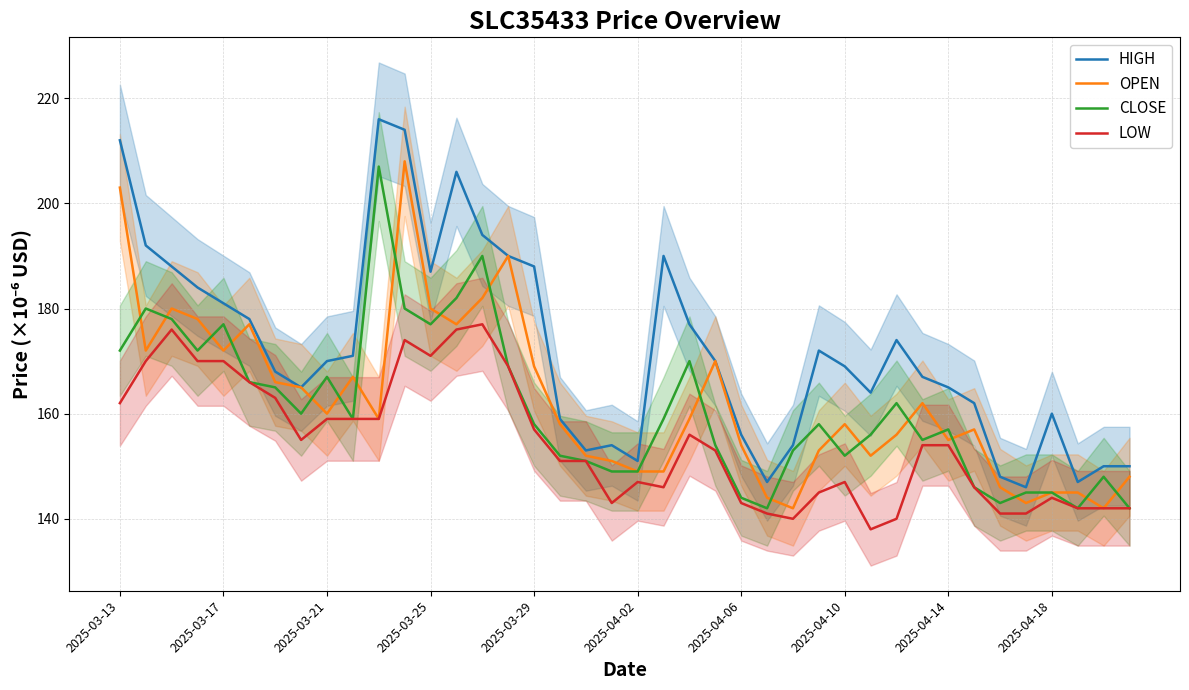

The value of CLOSE at 2025-04-18 is 50.1. True or false?

False